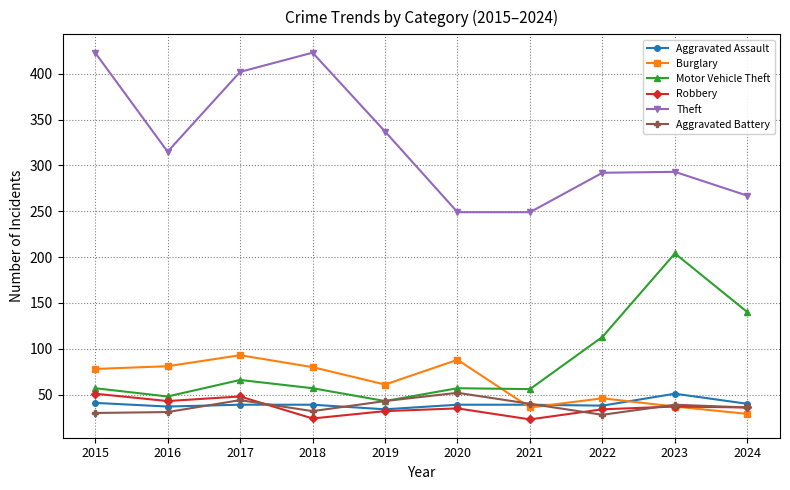

True or false: Aggravated Assault and Motor Vehicle Theft cross at least once.

False